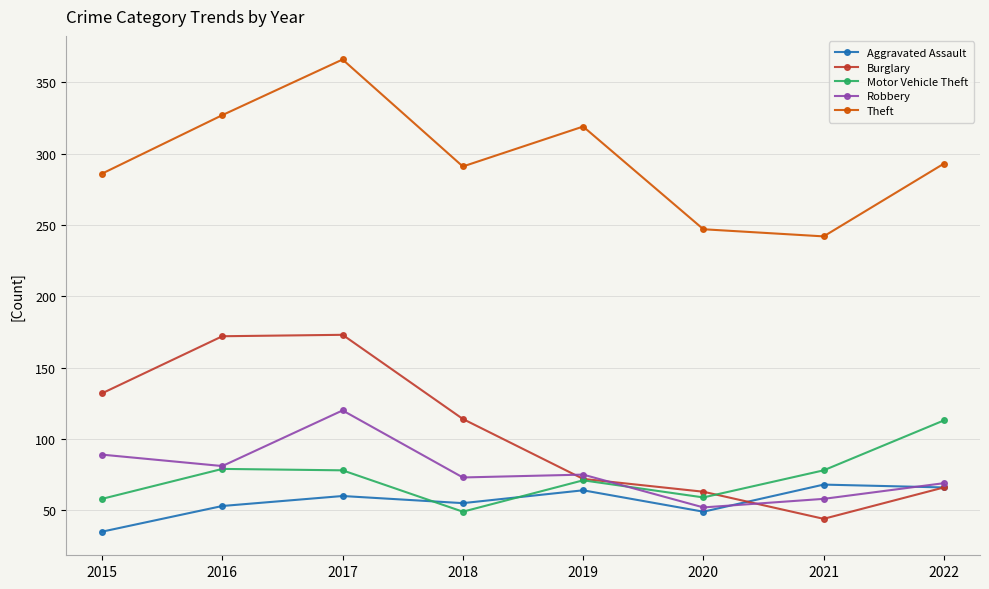

True or false: Burglary and Robbery cross at least once.

True